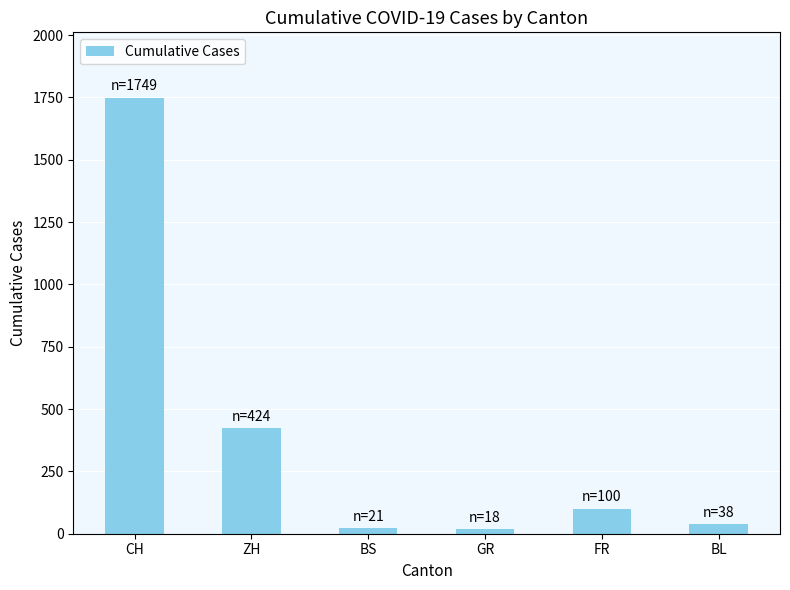

What is the value of the 1st bar from the left?

1749